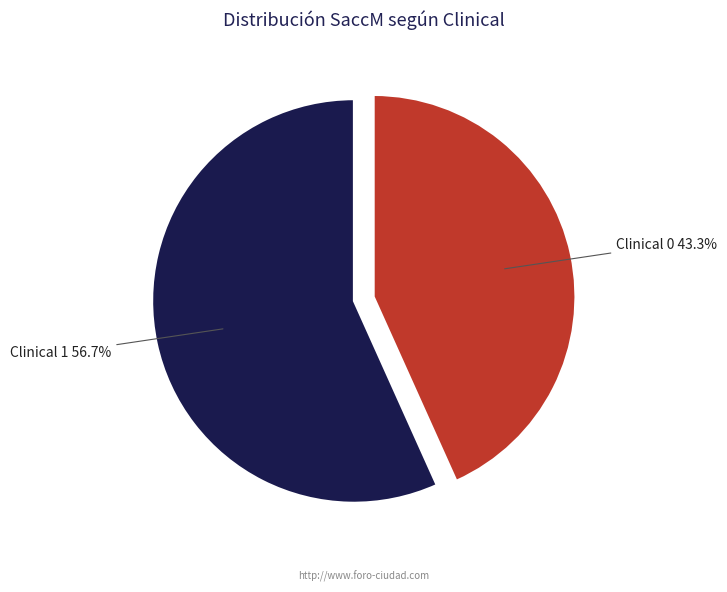

To the nearest percent, what is the difference between the largest and smallest slice percentages?

13%